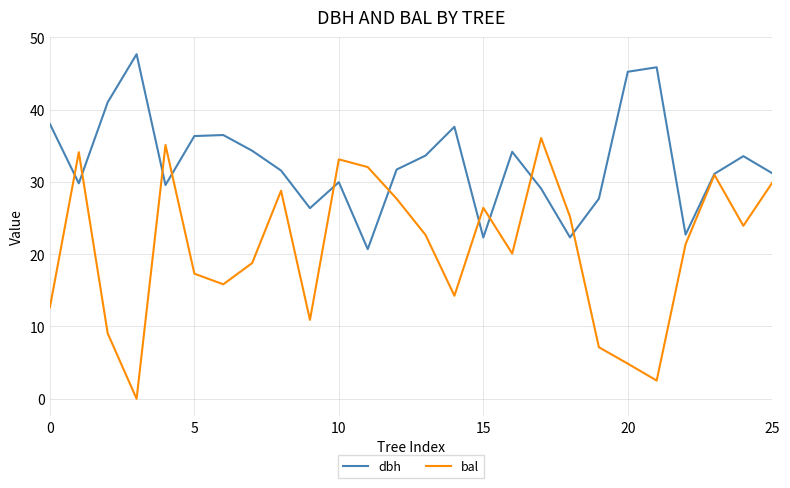

Does the chart have visible grid lines?

Yes